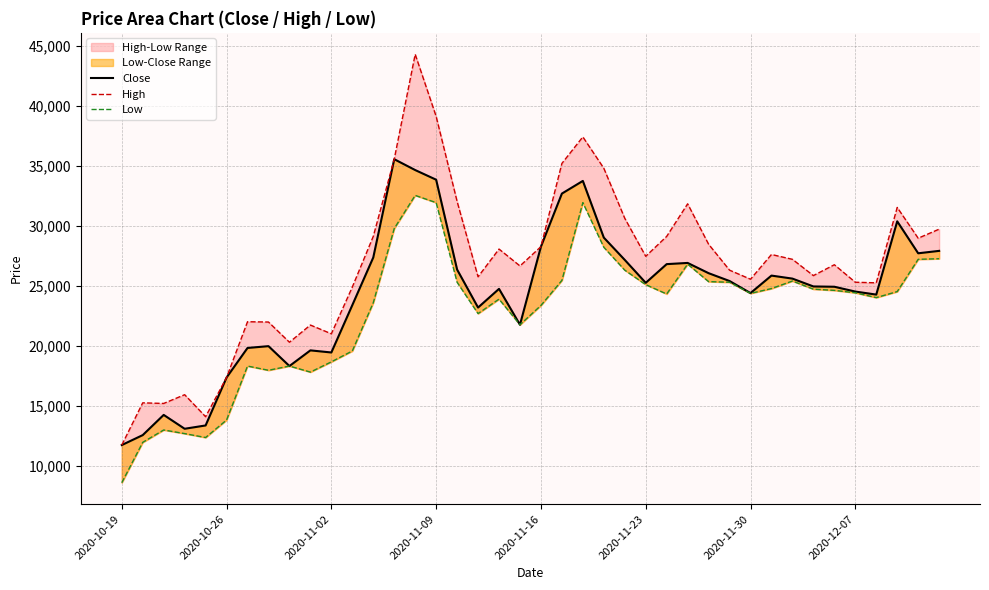

How many interior local valleys does the Close series have?

9